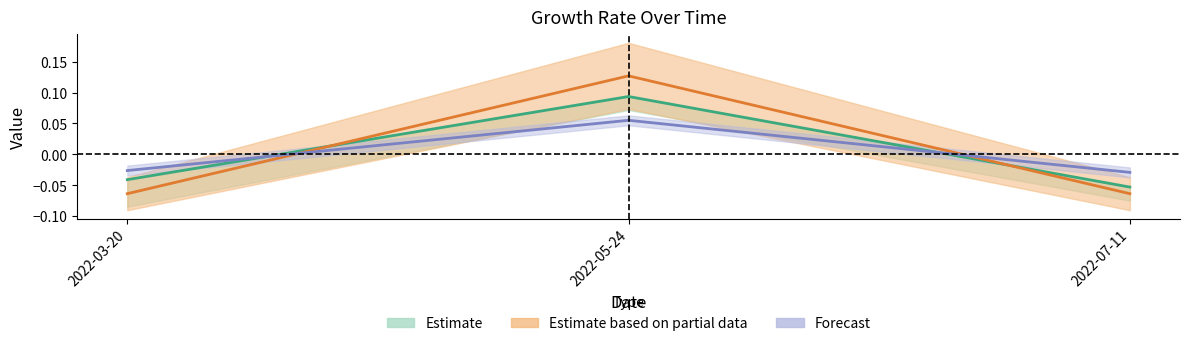

At which category is the sum across all series the highest?

2022-05-24